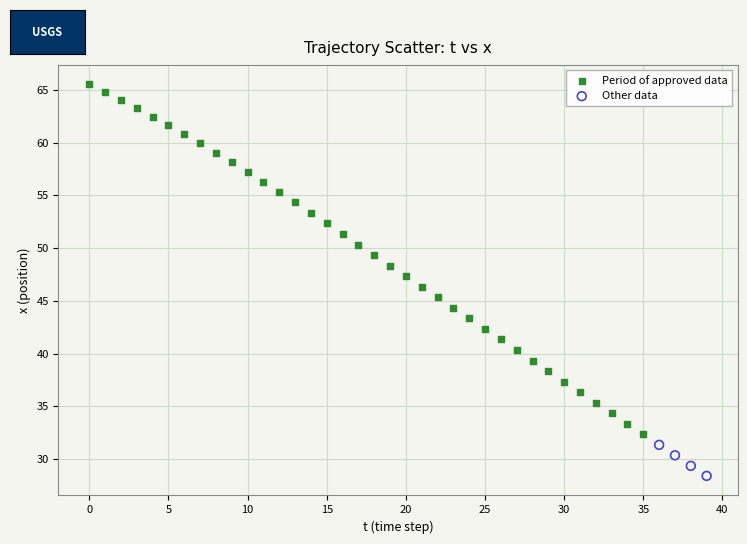

Which series has the widest spread of Y values?

Period of approved data